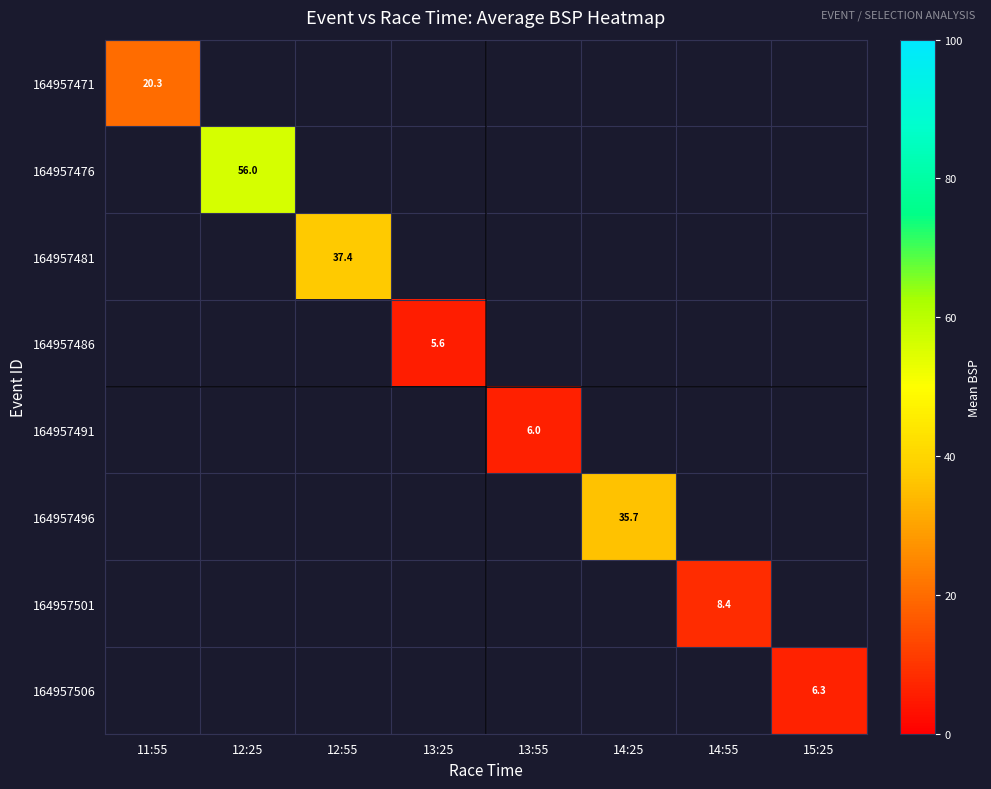

At how many categories does at least one series exceed 11?

4